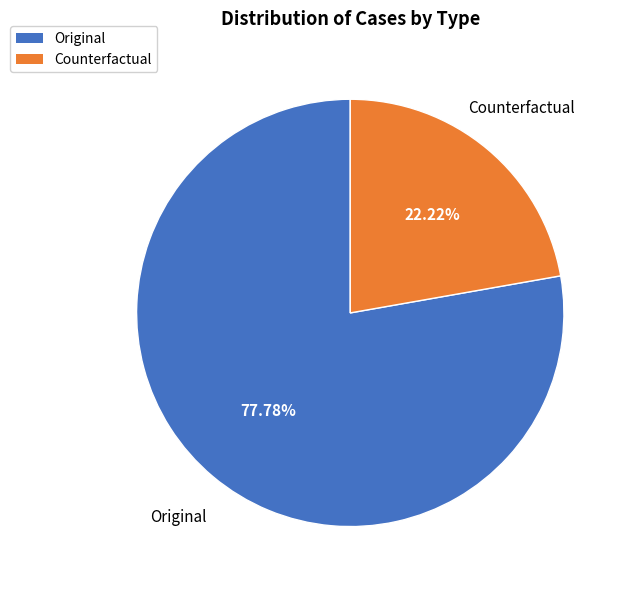

Does any single category account for the majority?

Yes